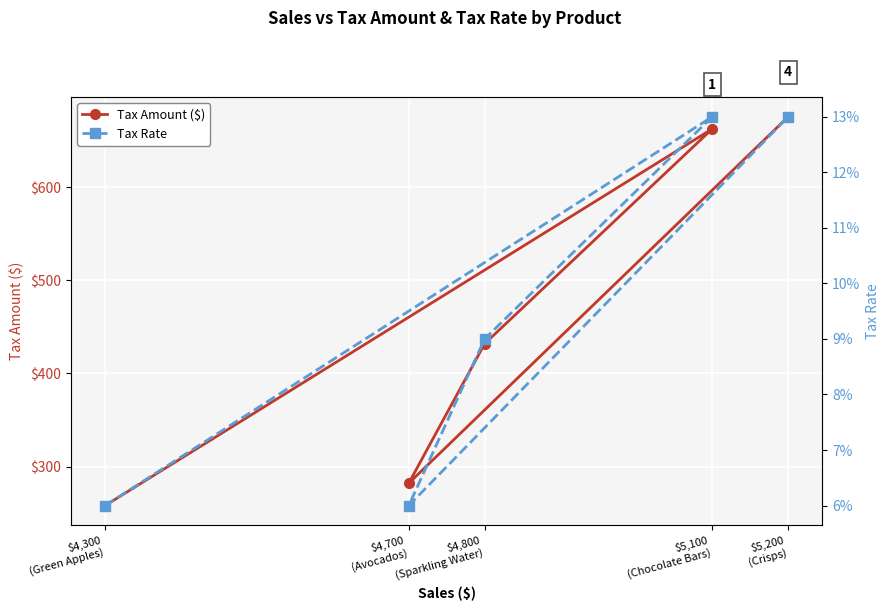

What is the sum of the Tax Rate values at $4,800
(Sparkling Water) and $5,100
(Chocolate Bars)?

0.2